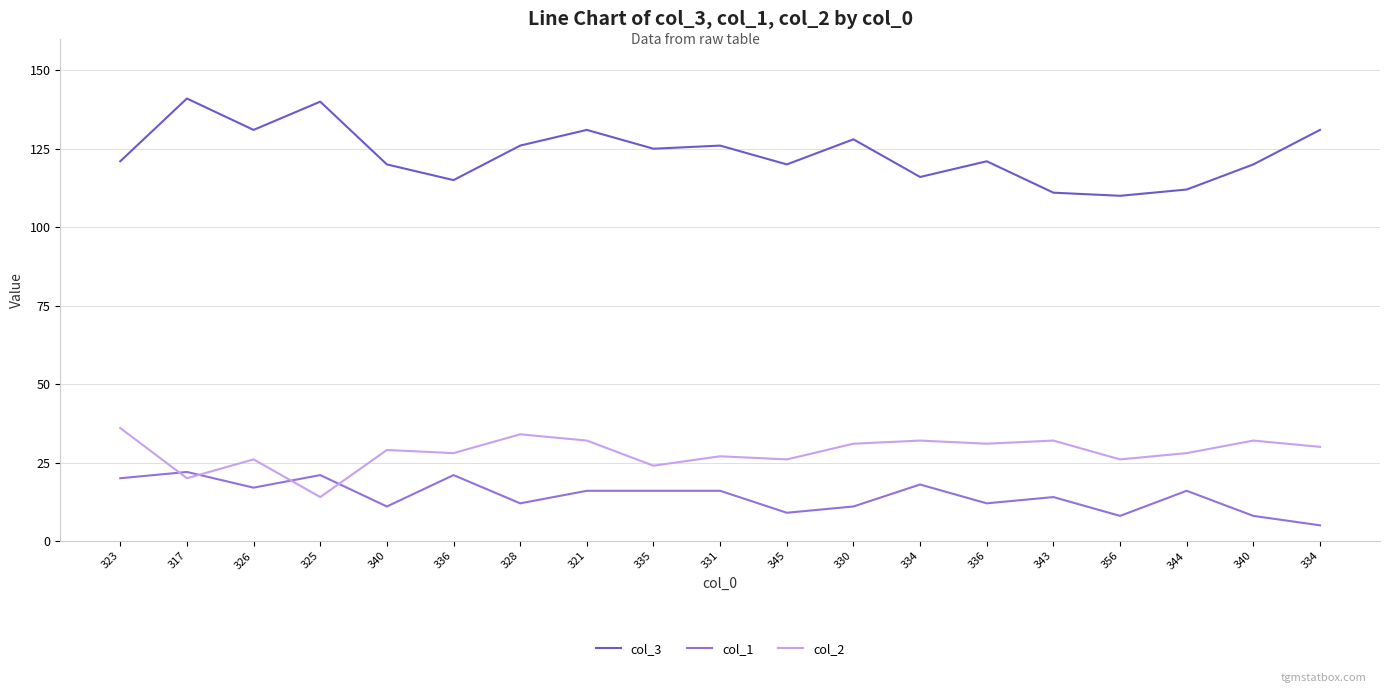

Reading right to left, extract all data points from this chart.

col_3: 131	120	112	110	111	121	116	128	120	126	125	131	126	115	120	140	131	141	121
col_1: 5	8	16	8	14	12	18	11	9	16	16	16	12	21	11	21	17	22	20
col_2: 30	32	28	26	32	31	32	31	26	27	24	32	34	28	29	14	26	20	36